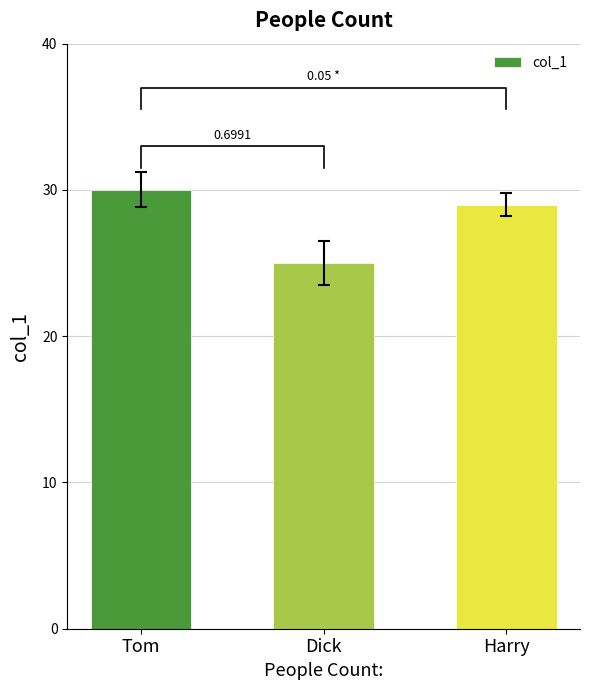

What is the difference between the values at Harry and Tom?

1